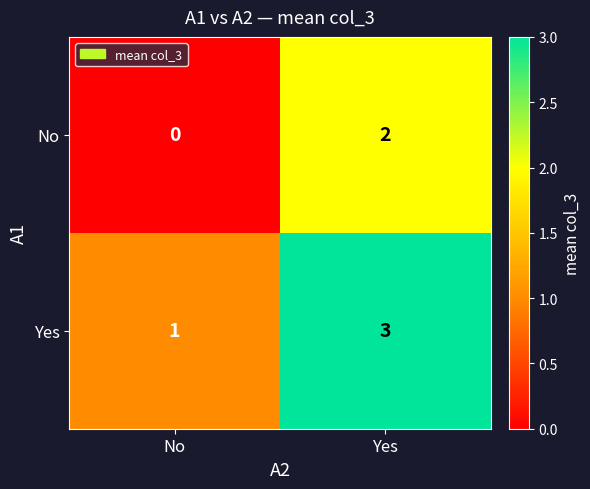

How many data points in No are less than 2?

1